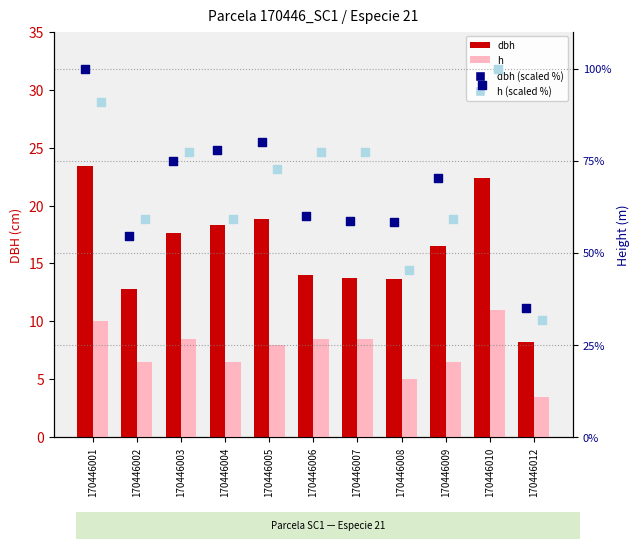

Which series has the largest total across all categories?

dbh (scaled %)